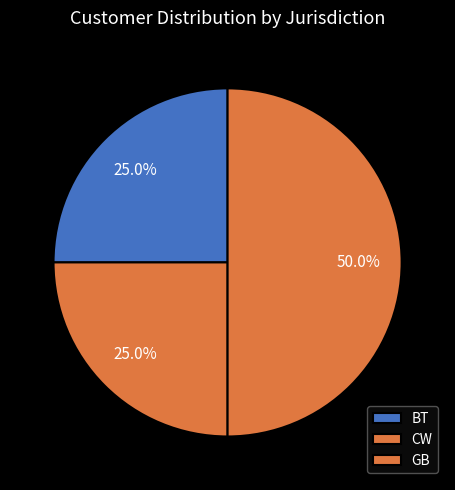

Is there any slice that represents more than half of the pie?

No